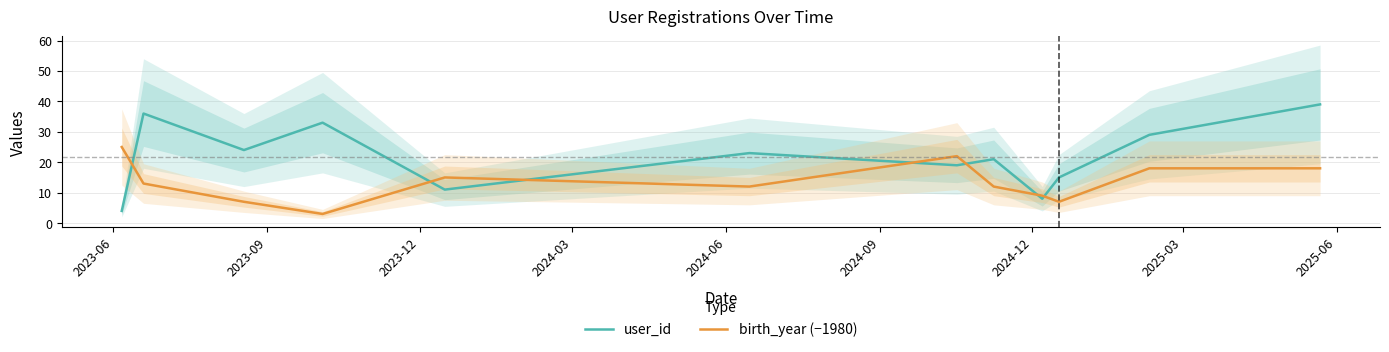

After their last crossing, which series has the higher values: birth_year (−1980) or user_id?

user_id